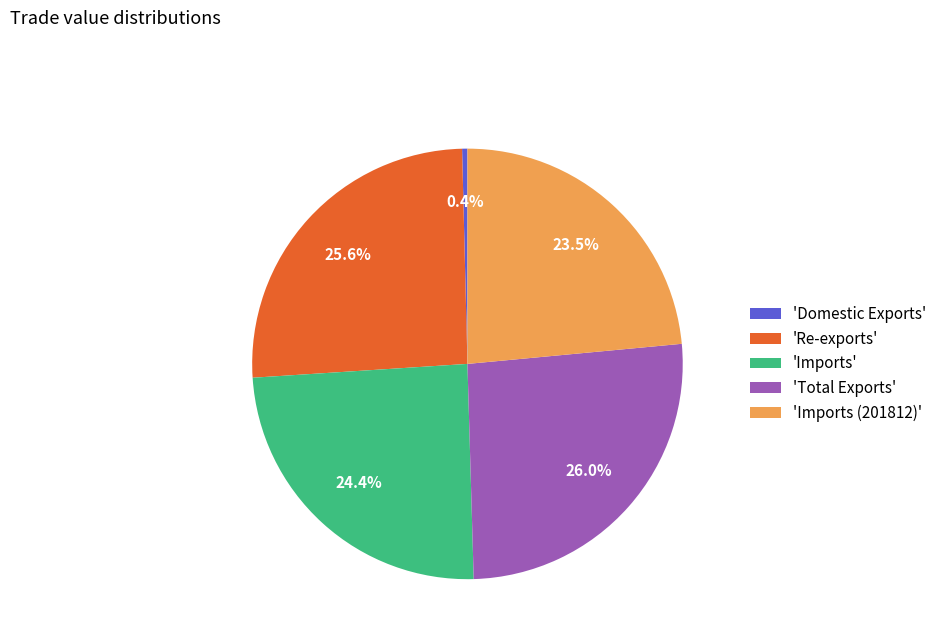

Which slice is the smallest?

'Domestic Exports'